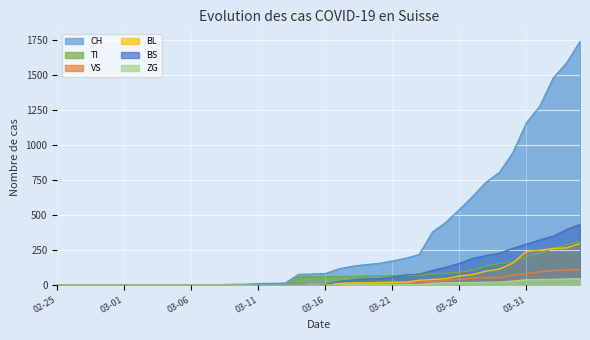

Which series has the widest spread of values?

CH